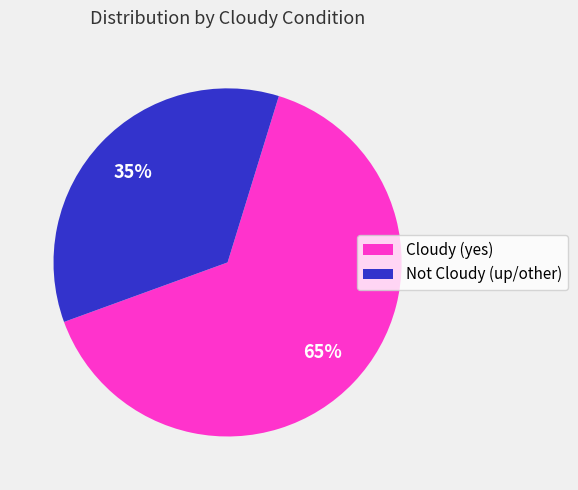

What percentage is the Cloudy (yes) slice, to the nearest percent?

65%